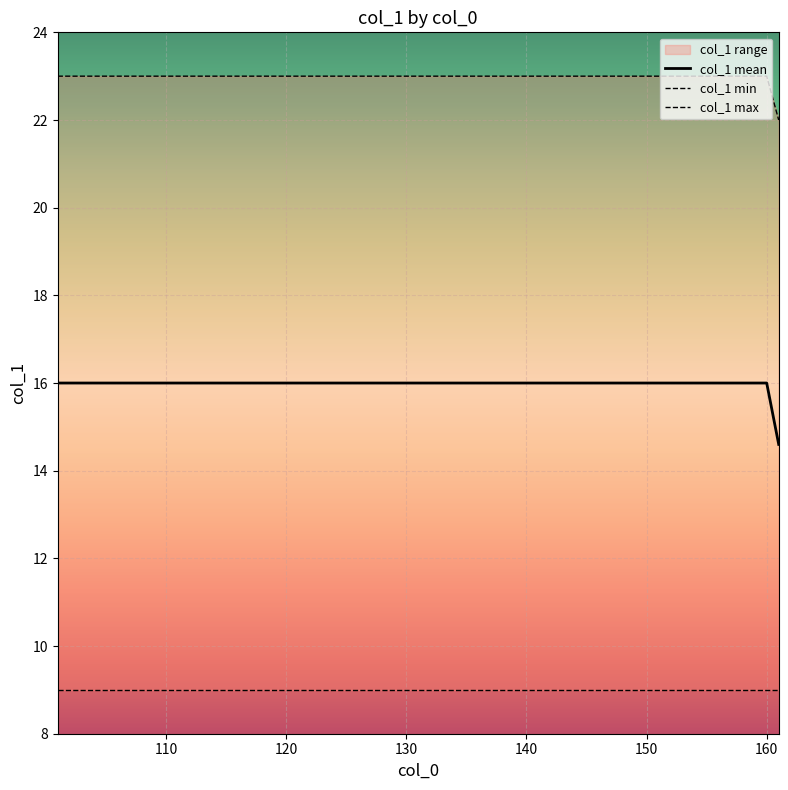

What is the difference between the maximum and minimum values?

14